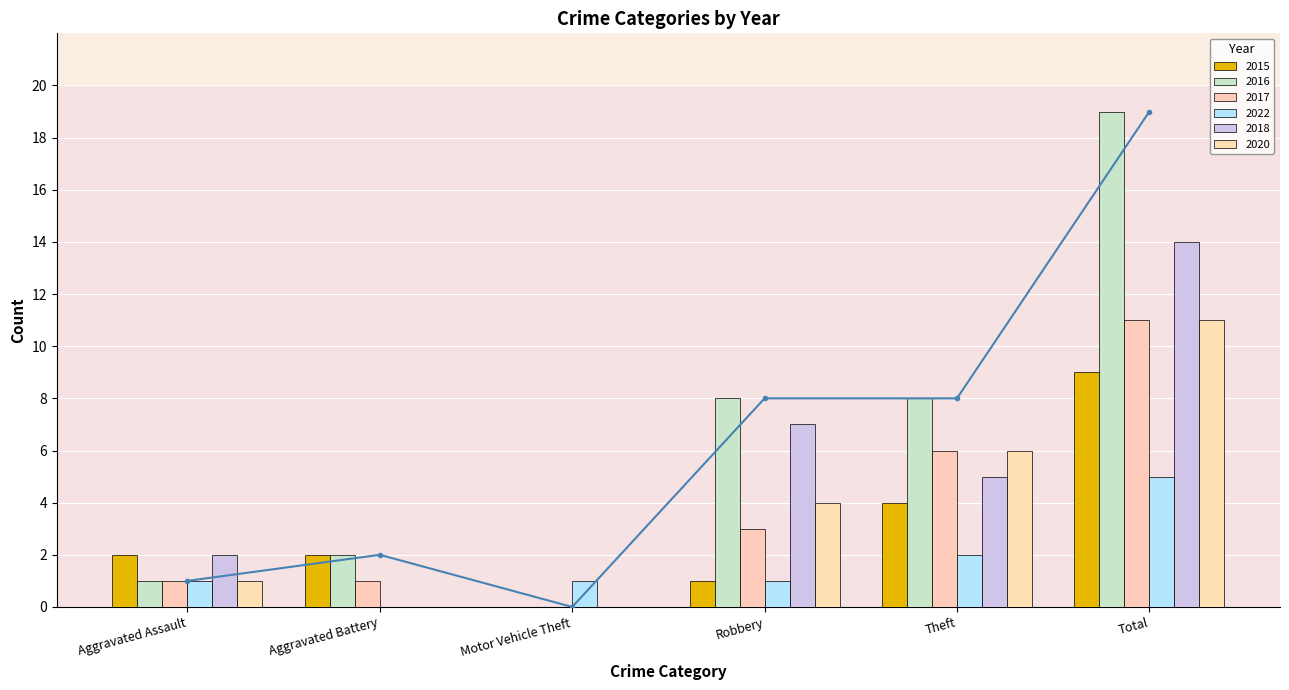

Count the number of data series in this chart.

6